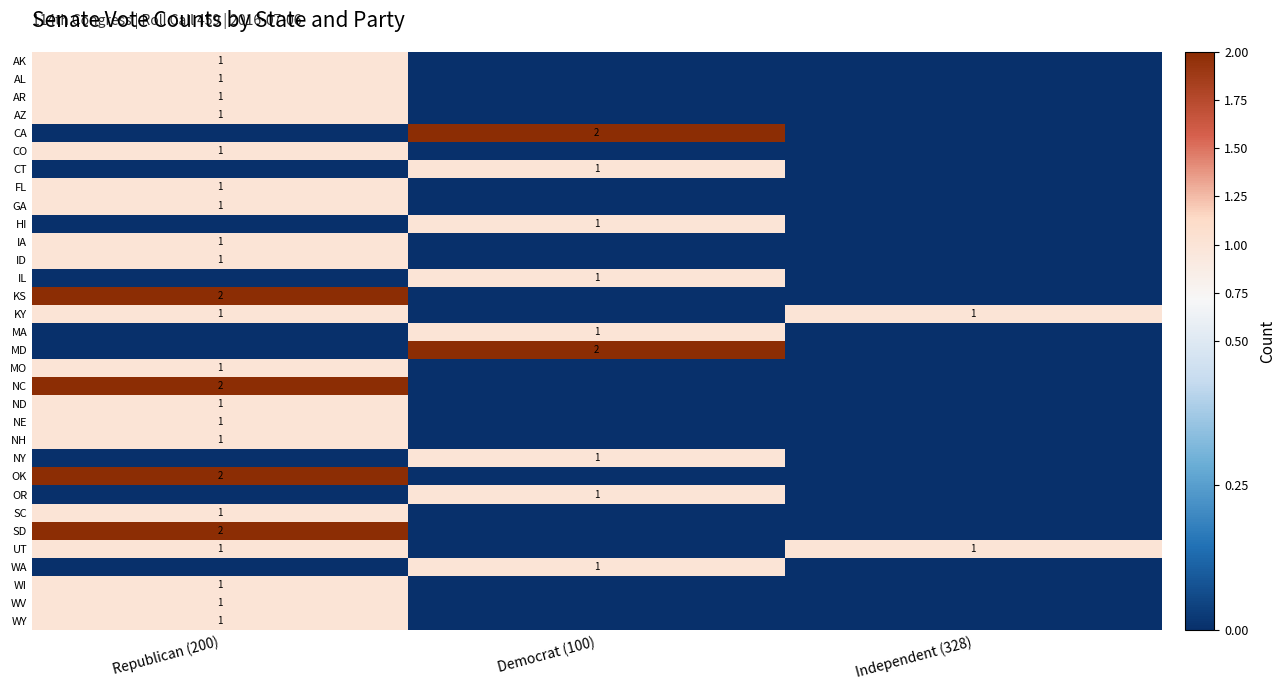

The value of CT at Democrat (100) is 0. True or false?

False